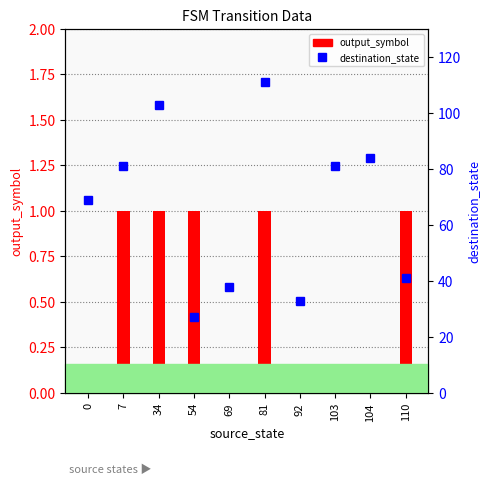

Count the number of categories in the chart.

10